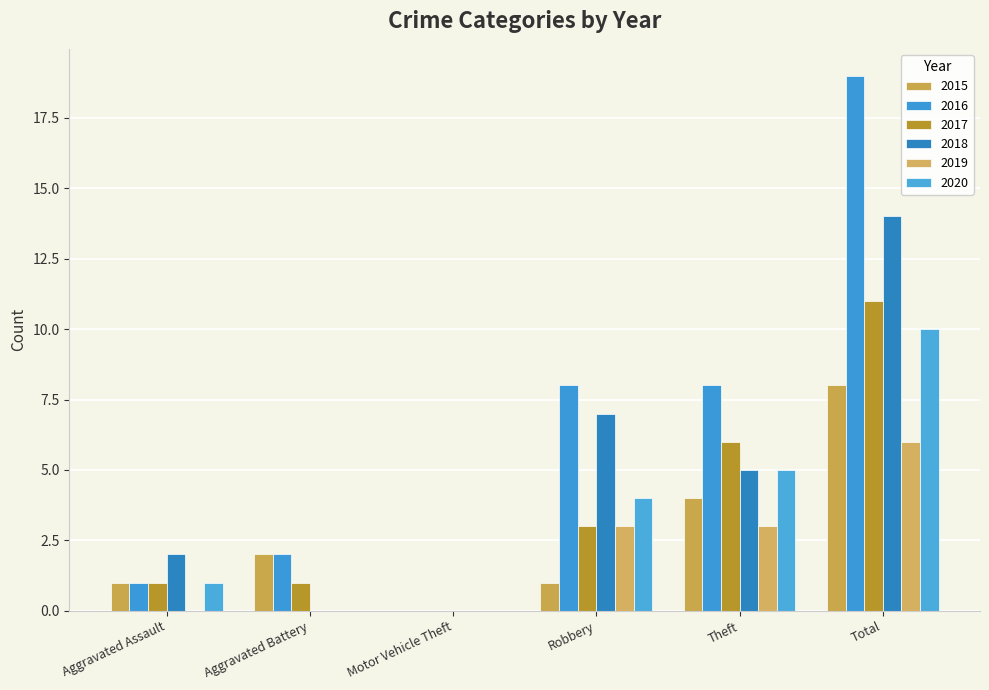

At how many categories does at least one series exceed 0?

5